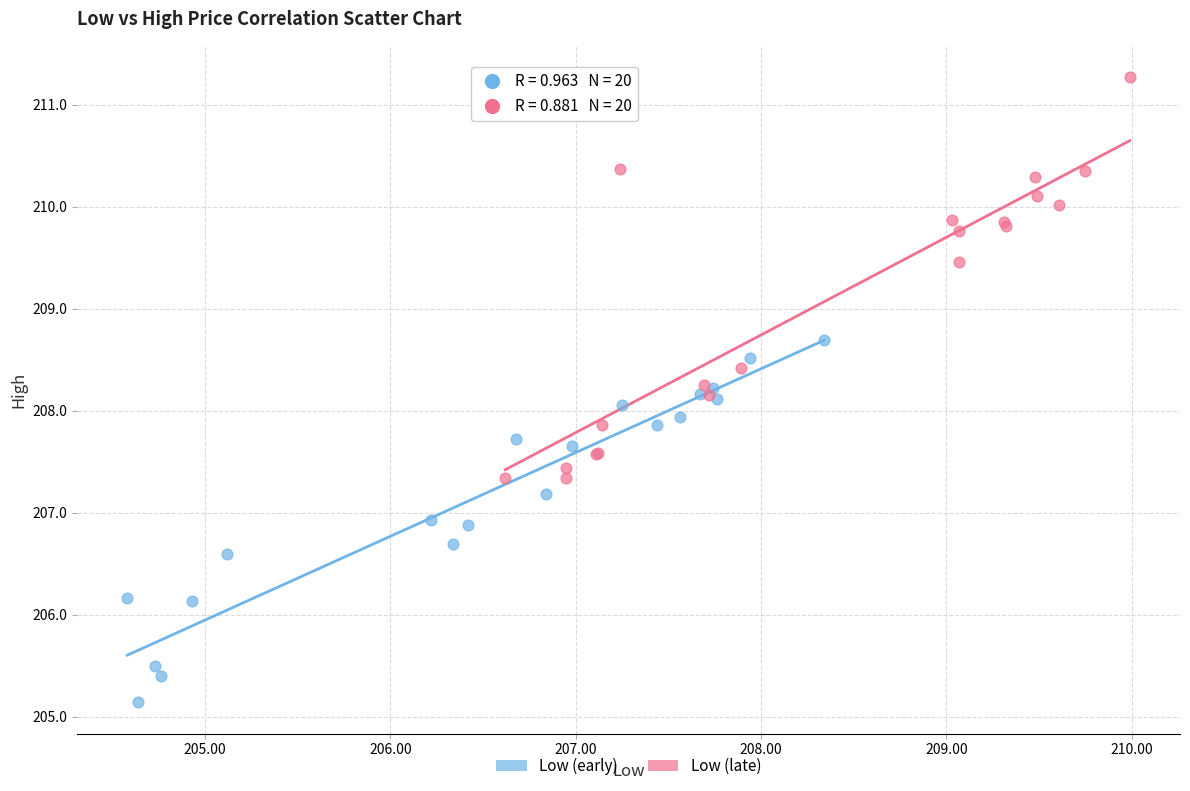

Which series reaches the maximum Y coordinate?

Low (late)